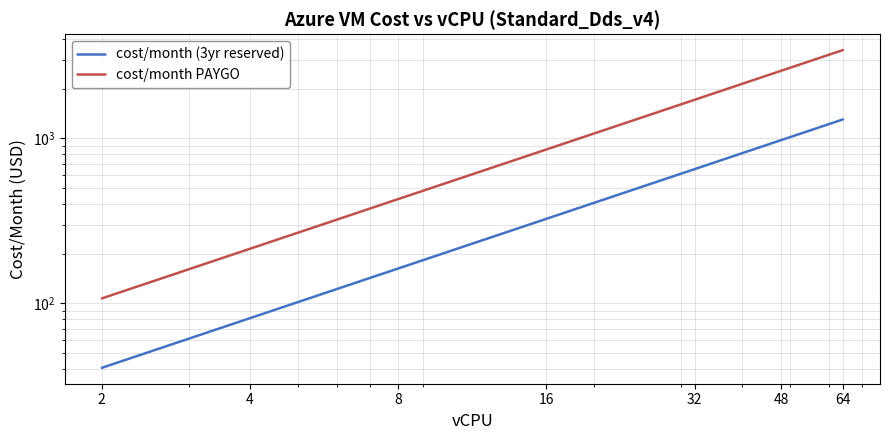

Rank the series by their average value, from lowest to highest.

cost/month (3yr reserved), cost/month PAYGO